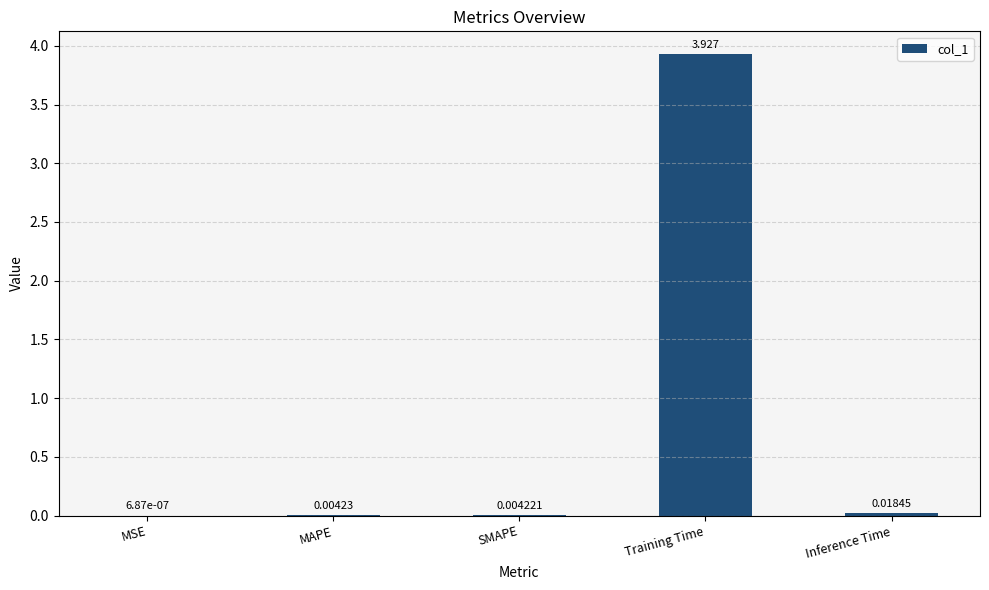

Are the bars horizontal?

No